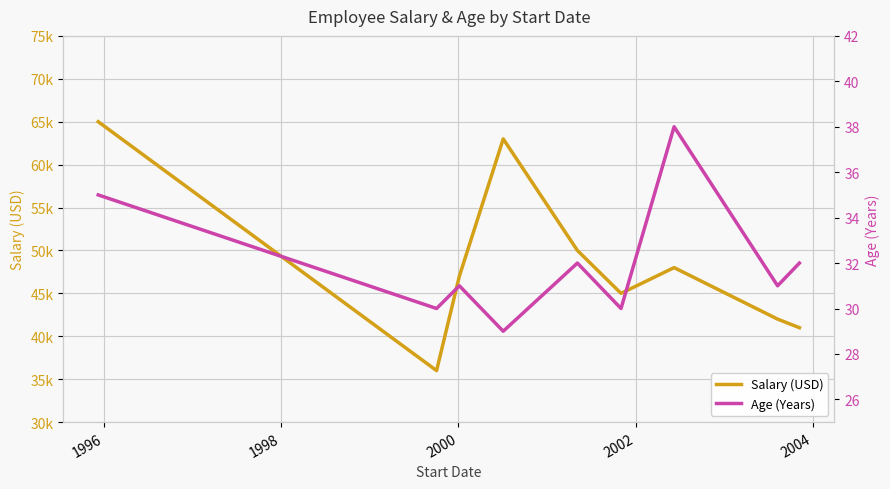

At how many categories does at least one series exceed 54212?

2